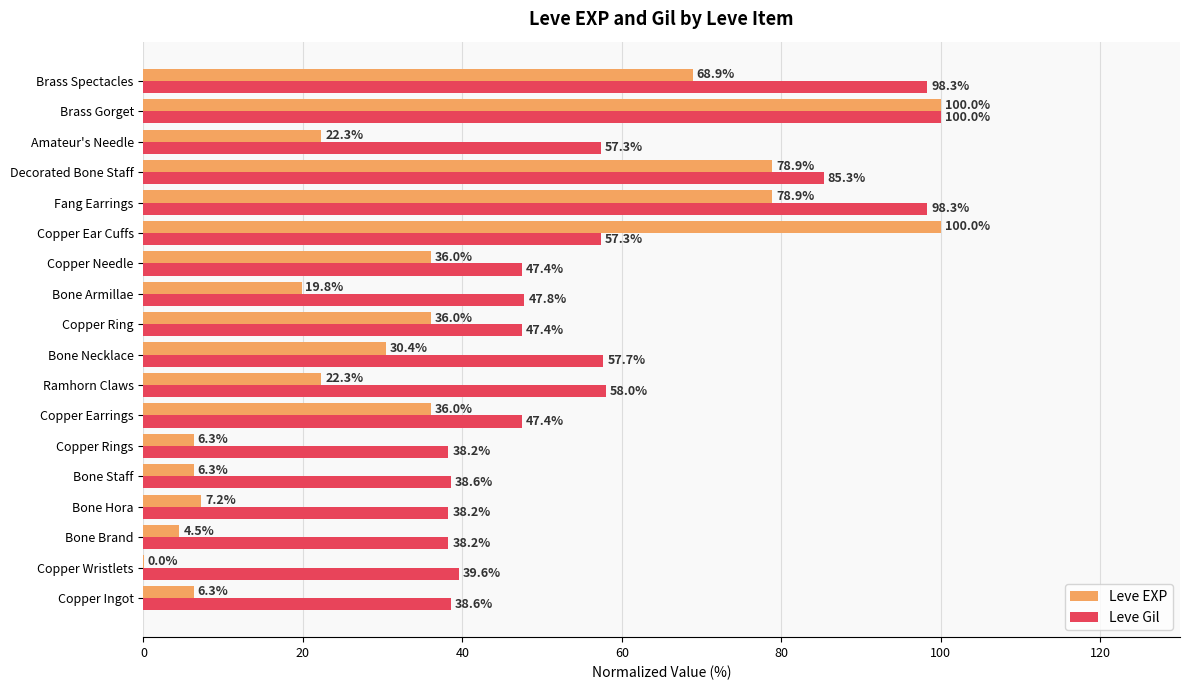

What is the sum of the Leve Gil values at Bone Armillae and Amateur's Needle?

105.1